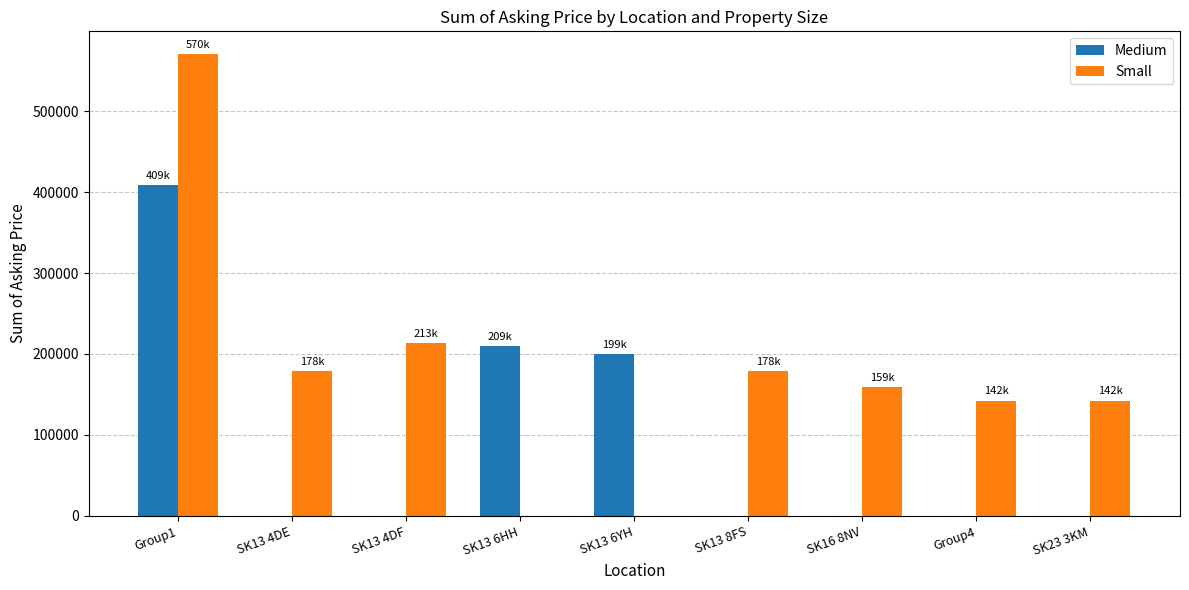

What is the maximum value shown in the chart?

570100